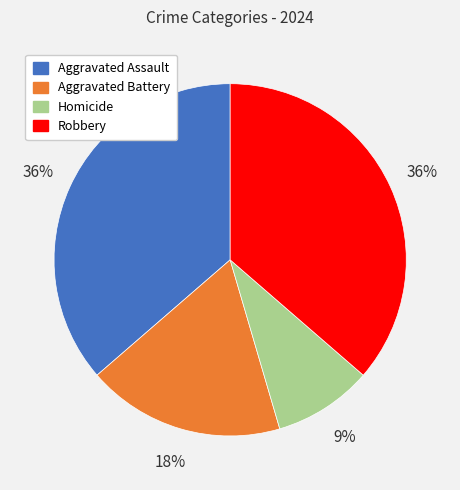

Do Robbery and Aggravated Assault together represent more than half of the pie?

Yes